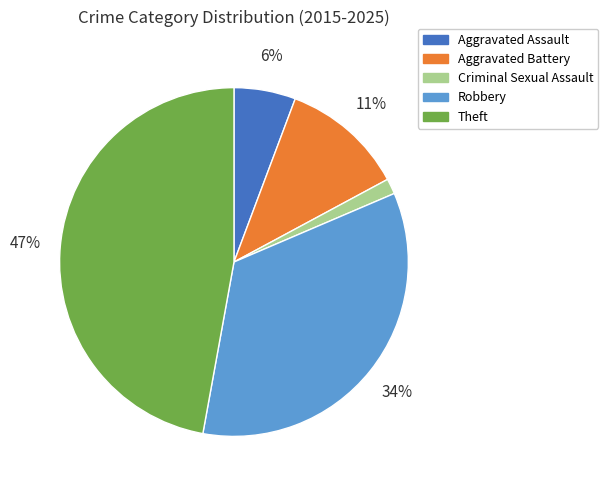

Does Criminal Sexual Assault represent more than half of the total?

No